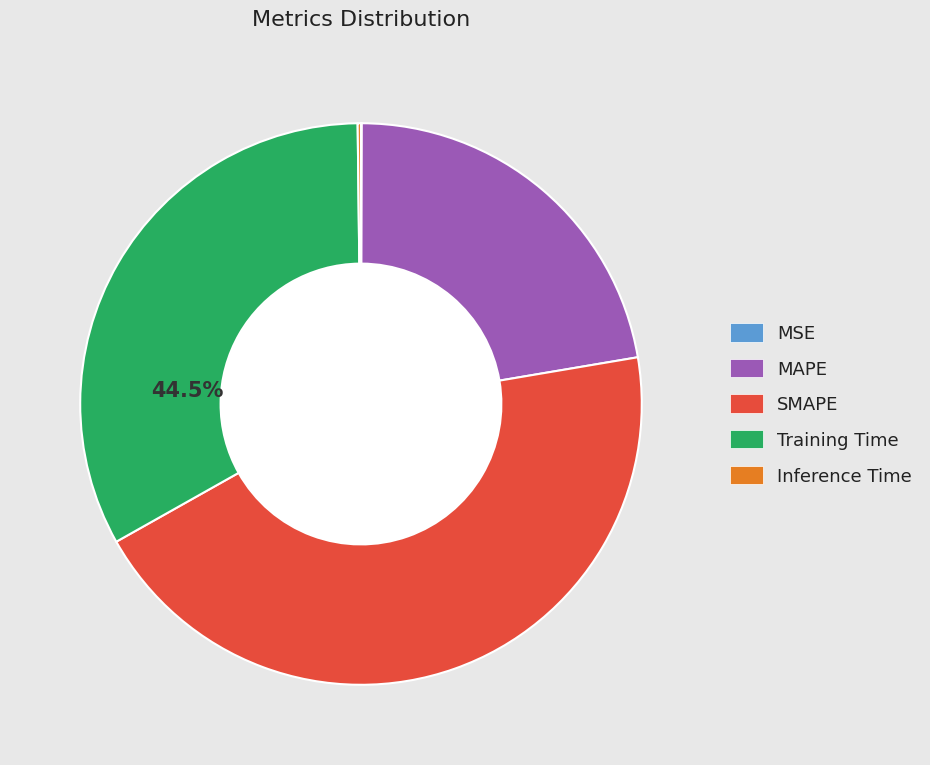

Which slice is the smallest?

MSE